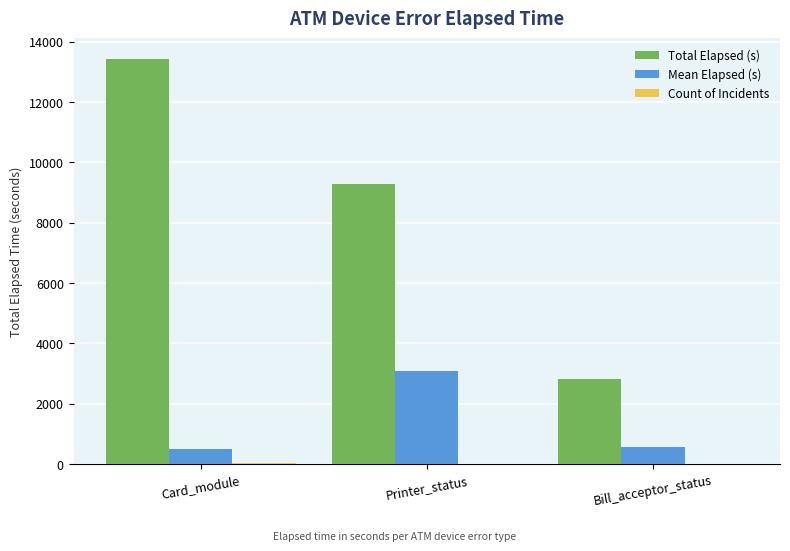

True or false: Total Elapsed (s) has a value of 1630 at Bill_acceptor_status.

False